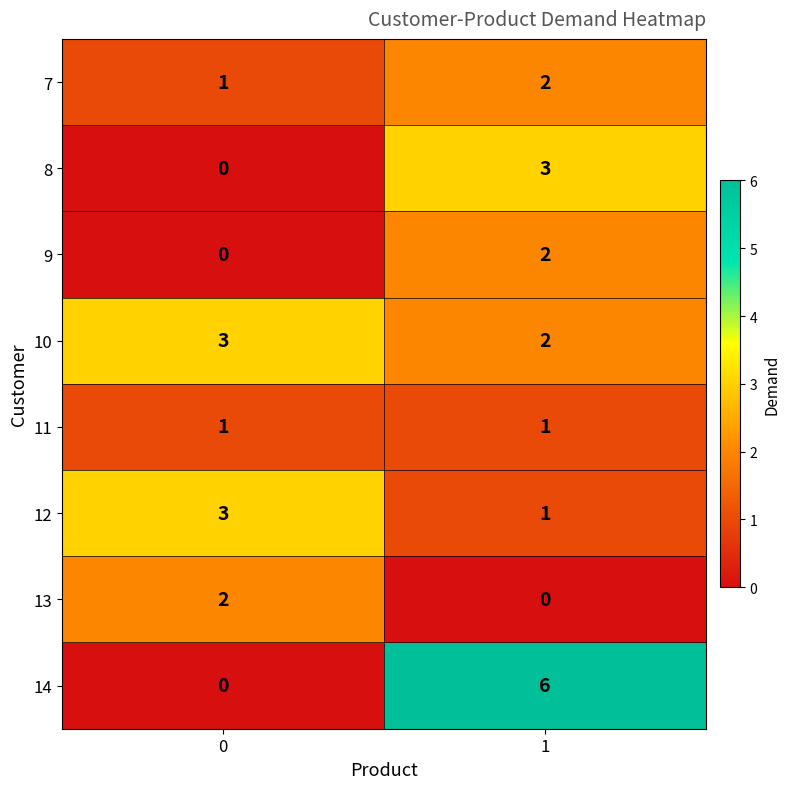

The value of 10 at 0 is 5. True or false?

False